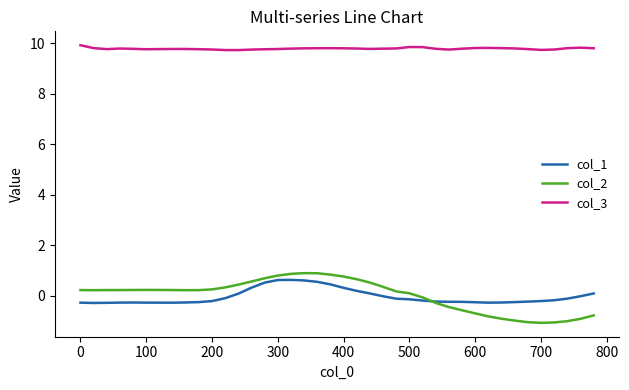

What is the highest value of the col_2 series?

0.9